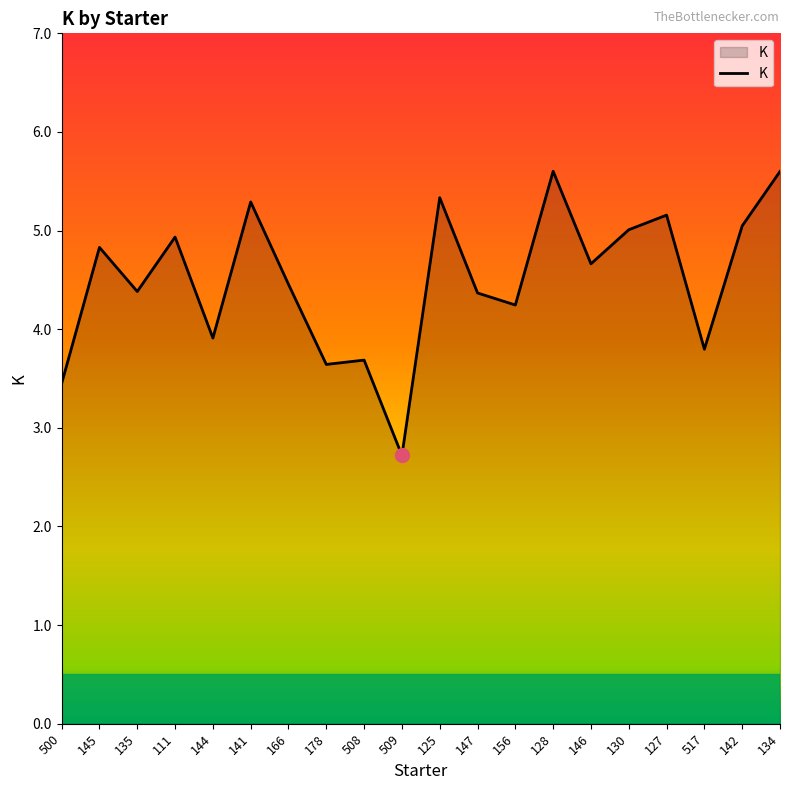

Which has a higher value, 146 or 111?

111